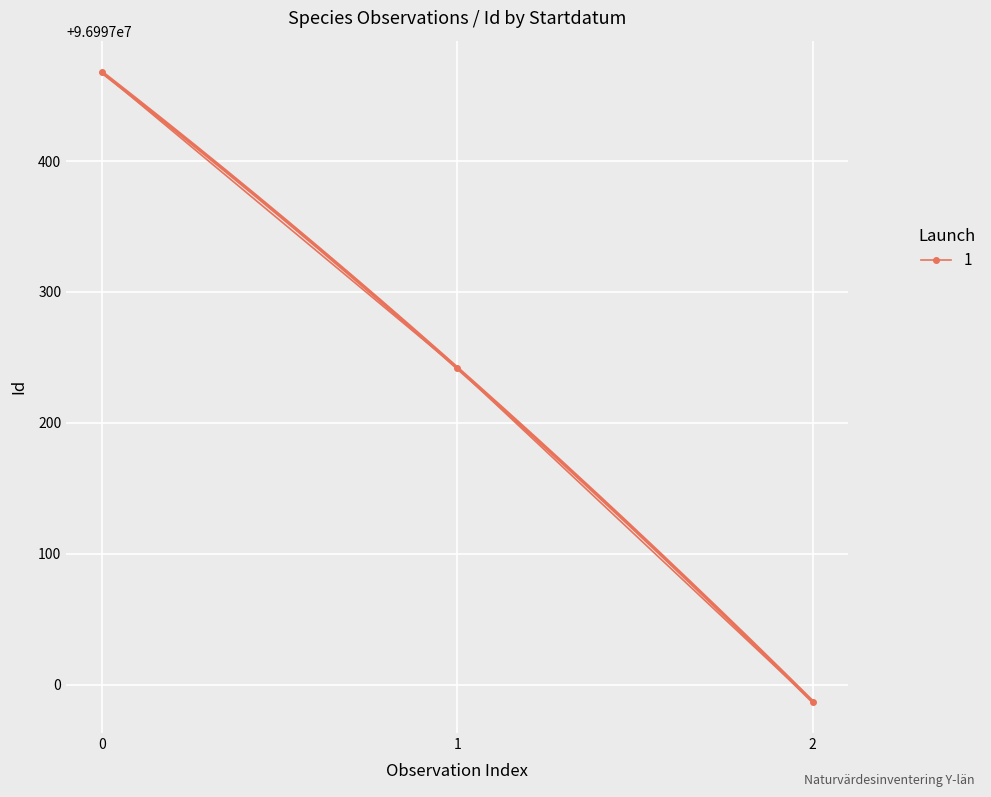

What is the value of the 1 point at the 1st from the left?

96997468